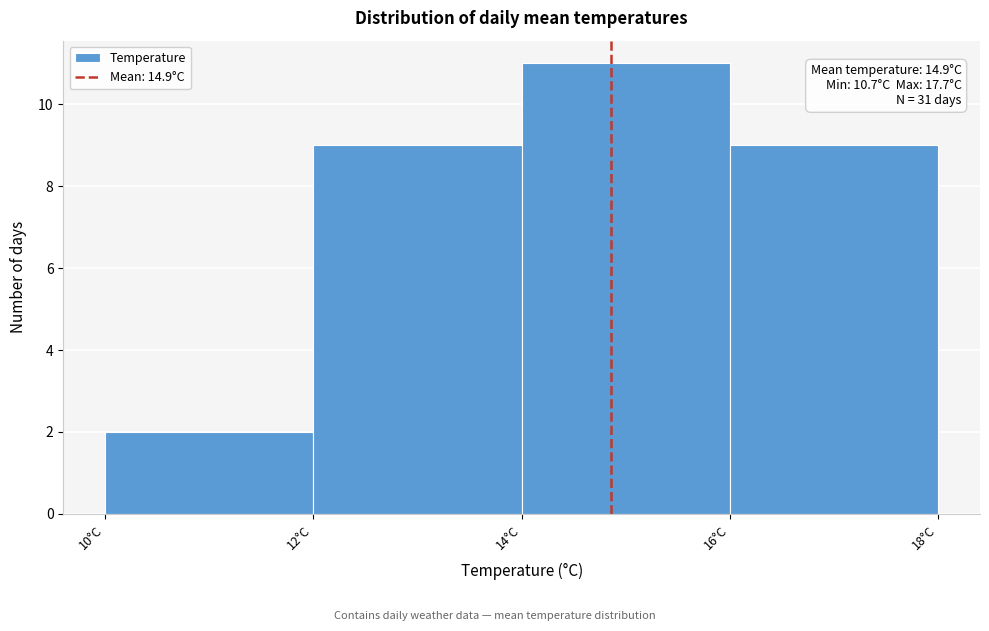

Over which range of the x-axis is the bar tallest?

14 to 16